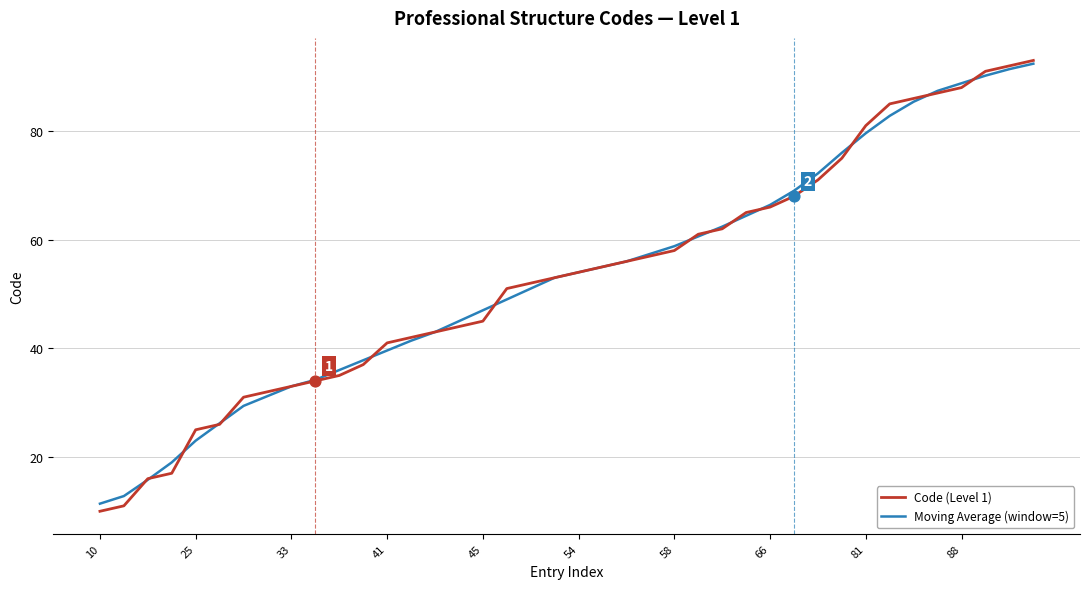

What are all the series names shown in the legend?

Code (Level 1), Moving Average (window=5)